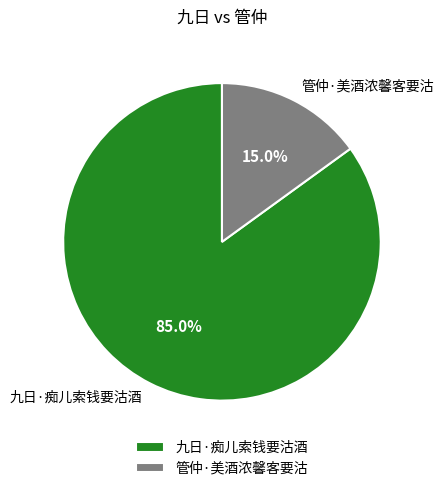

What portion of the pie excludes 九日·痴儿索钱要沽酒?

15.0%